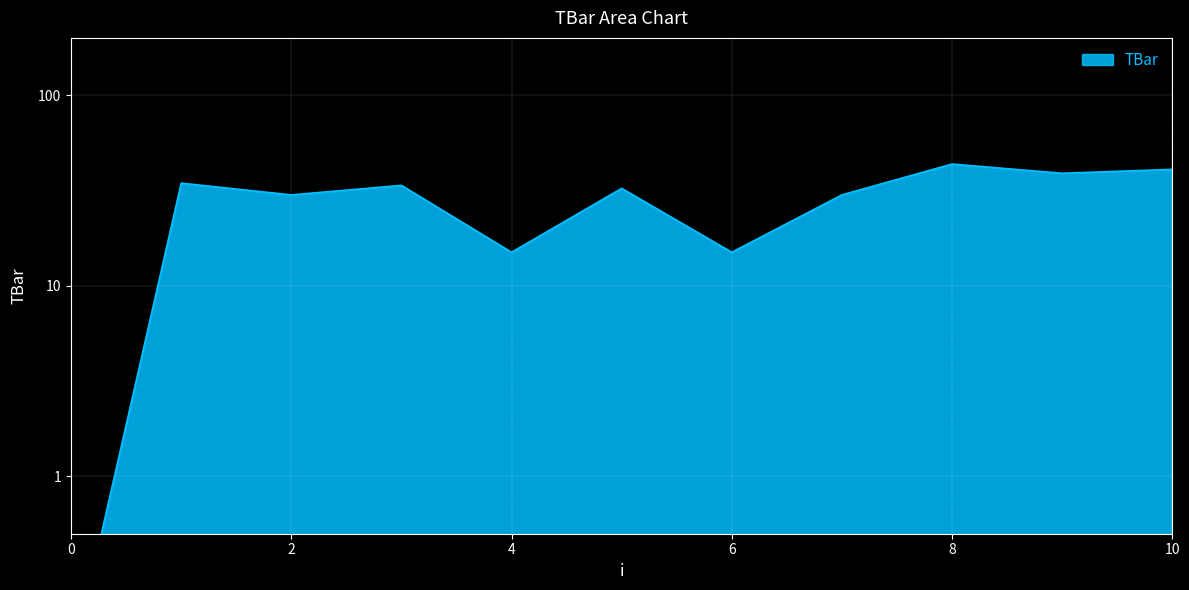

Rank the categories by value from highest to lowest.

8, 10, 9, 1, 3, 5, 2, 7, 4, 6, 0